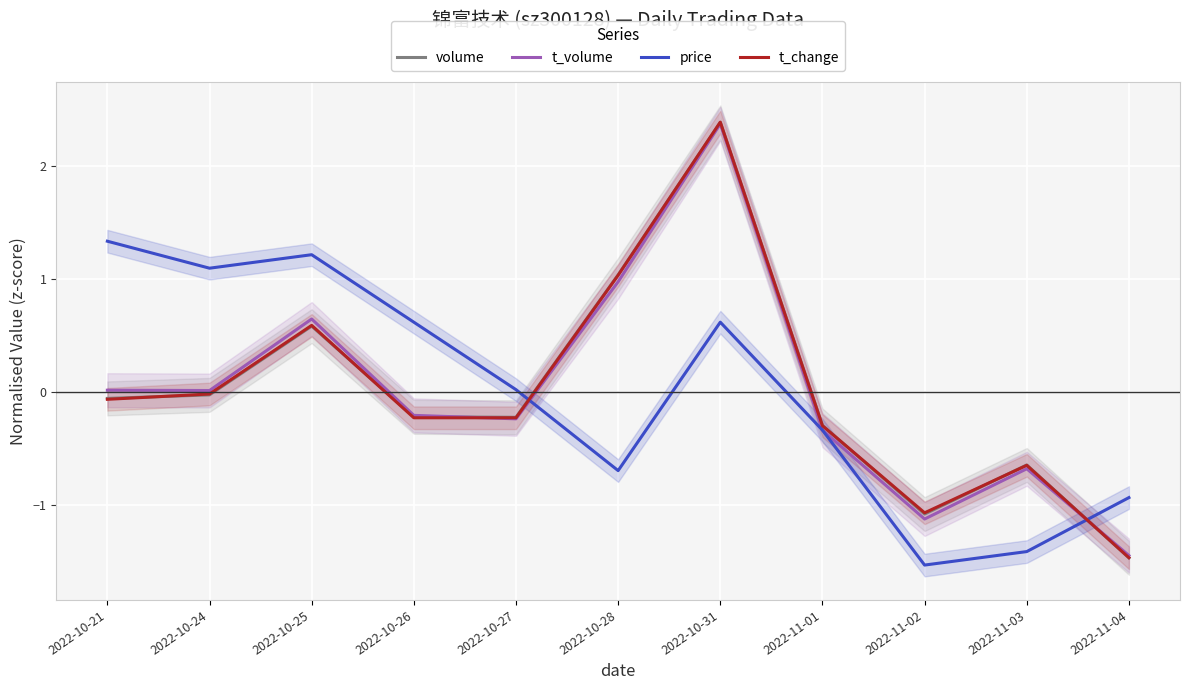

What is the sum of the t_volume values at 2022-10-31 and 2022-11-03?

1.7